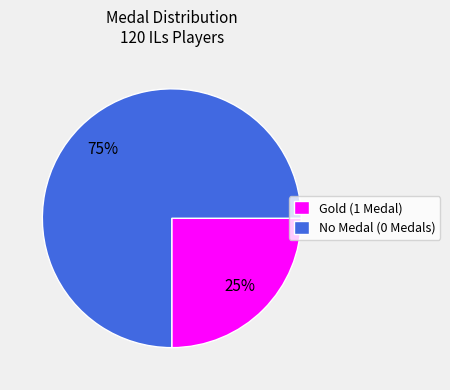

Between No Medal (0 Medals) and Gold (1 Medal), which is larger?

No Medal (0 Medals)